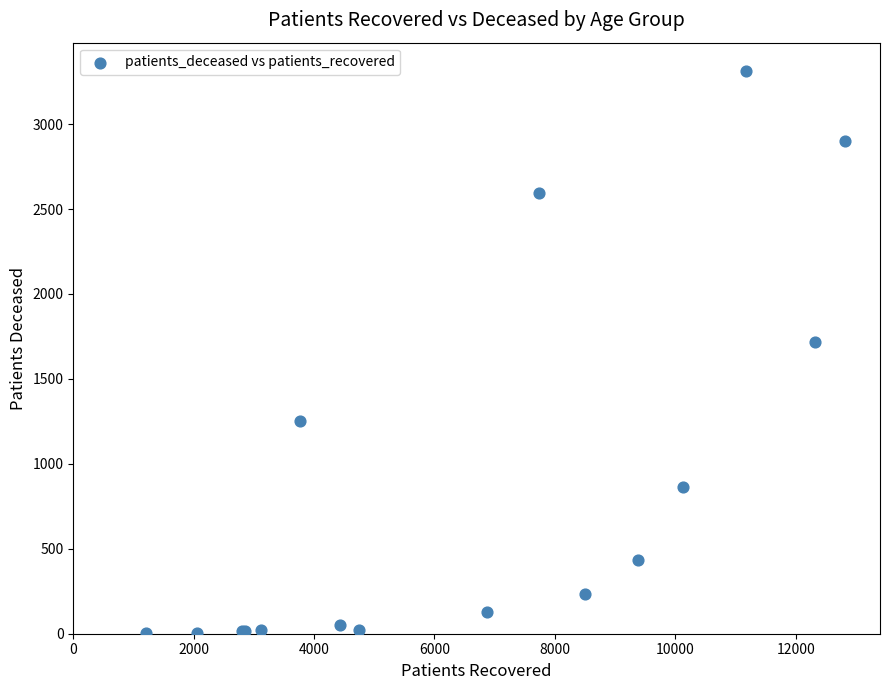

What Y value in the scatter plot is closest to 1658?

1717